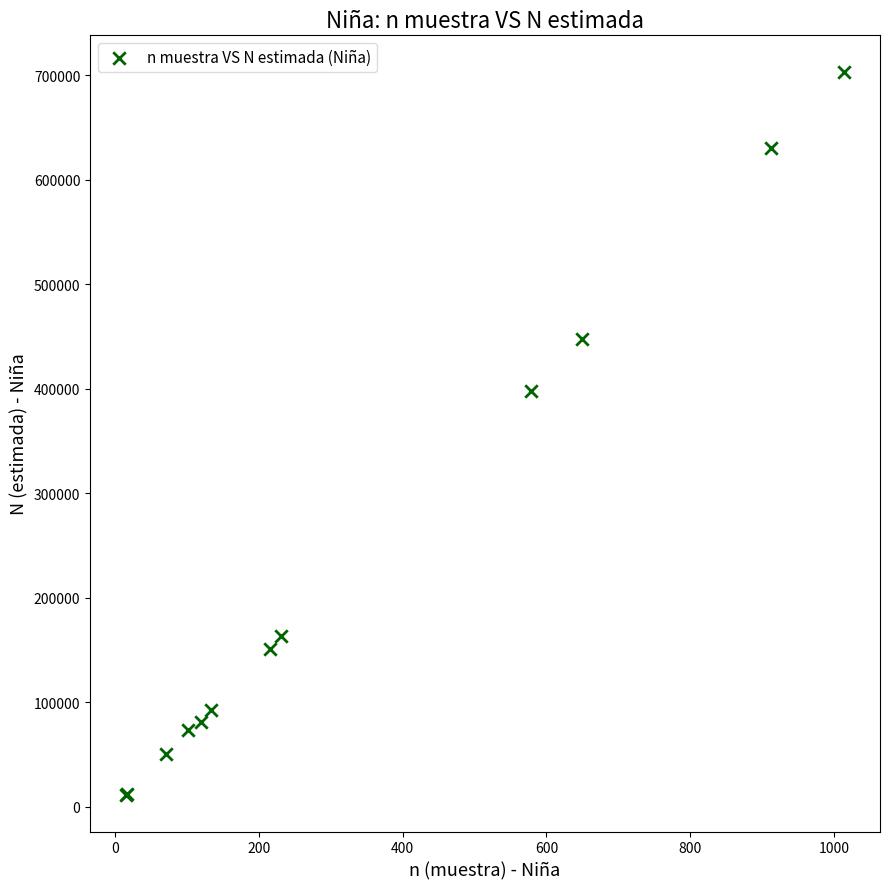

What Y value in the scatter plot is closest to 357288?

397524